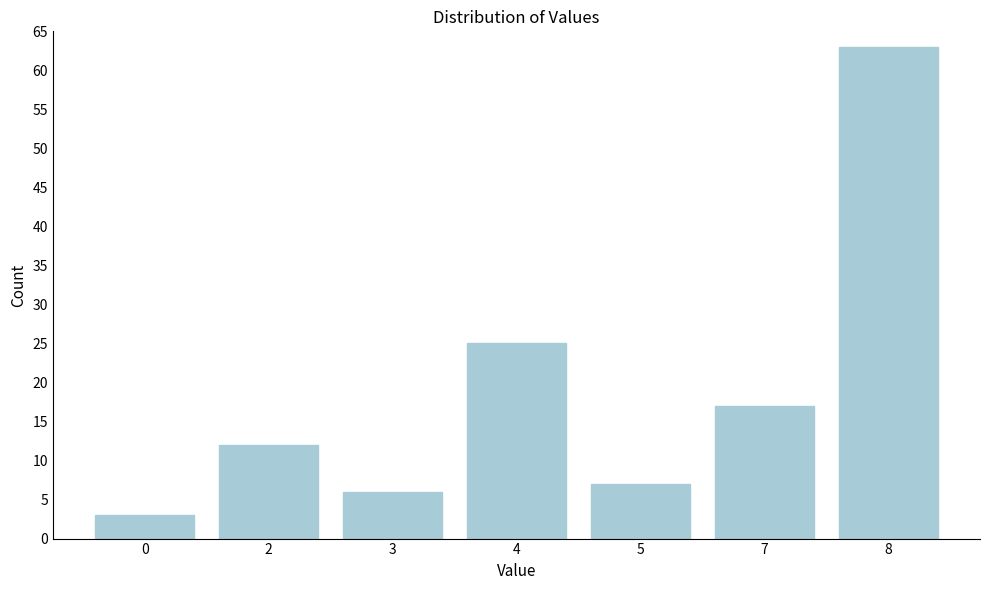

Reading left to right, what are all the values shown in this chart?

0=3	2=12	3=6	4=25	5=7	7=17	8=63